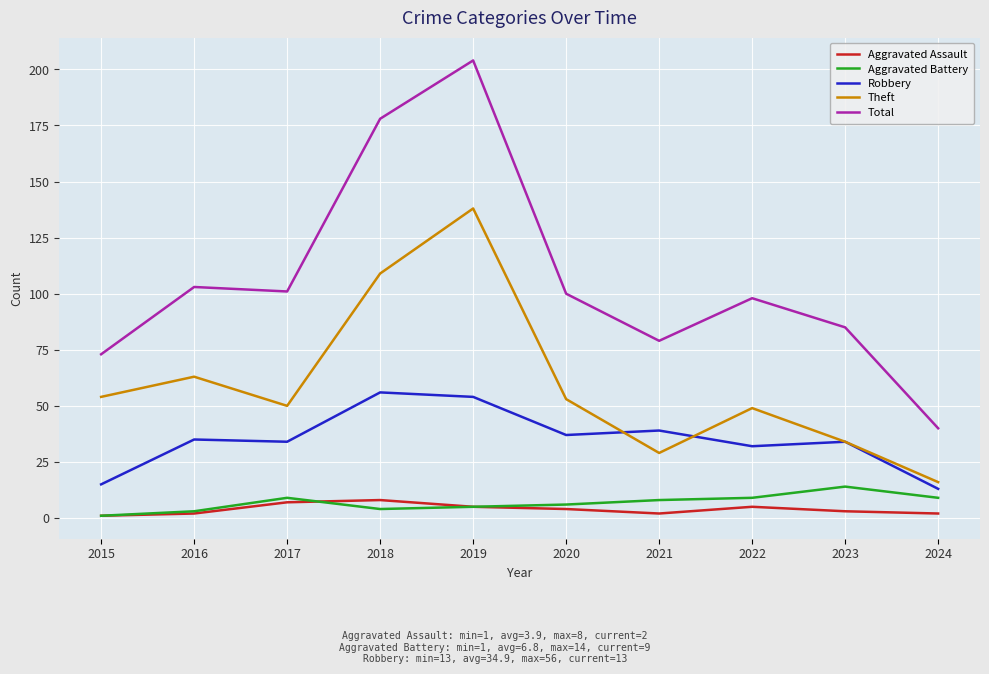

What is the sum of all Aggravated Assault values?

39